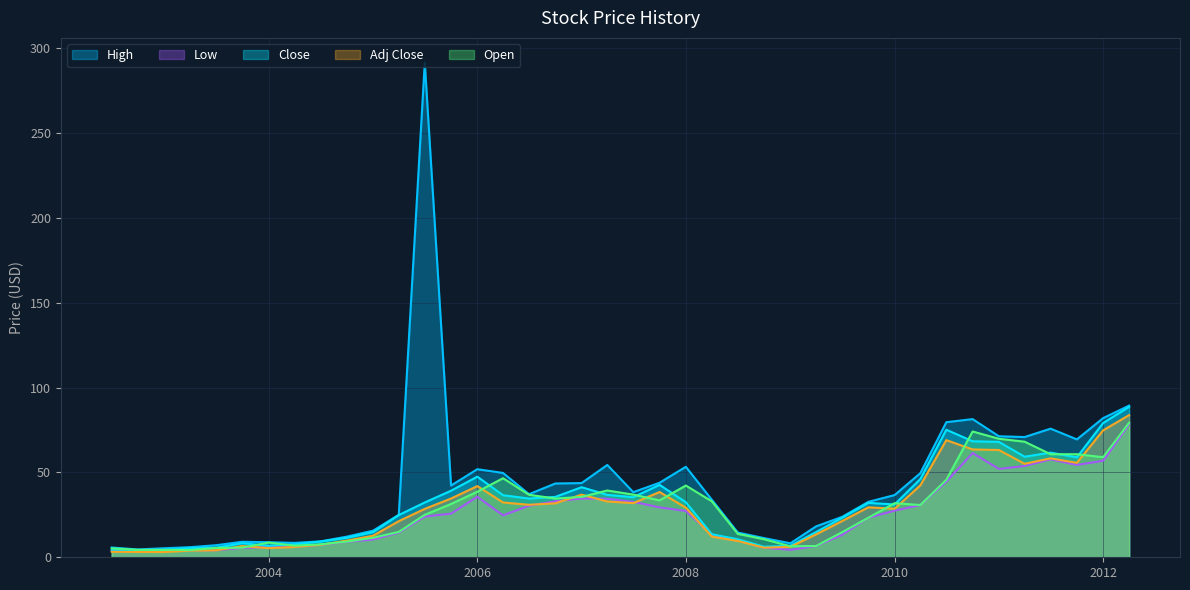

Reading left to right, transcribe all the data shown in this chart.

High: 5.8	4.6	5.3	6.0	7.1	9.1	8.9	8.5	9.4	12.2	15.7	25.0	291.5	42.3	51.9	49.7	37.2	43.5	43.7	54.4	38.4	43.9	53.3	33.9	14.6	11.3	8.2	18.2	23.8	32.7	36.7	49.6	79.6	81.4	71.3	70.8	75.8	69.5	82.0	89.4
Low: 3.7	3.7	4.0	4.2	4.1	5.5	5.9	6.2	7.4	9.1	10.5	14.6	24.0	25.7	35.7	24.7	30.4	33.0	34.6	34.5	32.7	29.4	27.3	13.4	9.9	5.6	4.4	6.7	13.2	23.3	27.5	30.8	44.6	61.4	52.1	53.8	57.7	54.4	56.8	78.5
Close: 4.4	4.3	4.2	5.4	5.6	8.3	6.8	7.6	9.3	11.5	14.8	24.9	32.3	39.2	47.5	36.6	34.6	35.6	41.3	36.8	35.4	42.7	32.4	13.5	10.6	6.2	6.8	14.9	23.2	32.1	31.1	46.1	75.2	68.4	68.0	59.3	61.7	58.9	79.1	88.7
Adj Close: 3.2	3.1	3.1	3.9	4.1	6.6	5.4	6.1	7.4	9.8	12.7	21.3	28.5	34.6	41.9	32.3	30.9	31.8	36.9	32.9	31.9	38.5	29.2	12.2	9.6	5.6	6.2	13.5	21.3	29.4	28.6	42.4	69.0	63.5	63.2	55.1	58.3	55.7	74.8	83.8
Open: 5.2	4.4	4.4	4.2	5.5	5.7	8.7	6.9	7.6	9.2	11.5	15.0	25.0	31.4	38.6	46.6	36.8	34.6	35.6	39.3	36.9	33.5	42.3	33.0	13.8	10.6	6.5	6.7	14.8	23.3	31.9	30.8	45.7	74.1	69.8	68.1	60.7	60.7	59.0	79.3